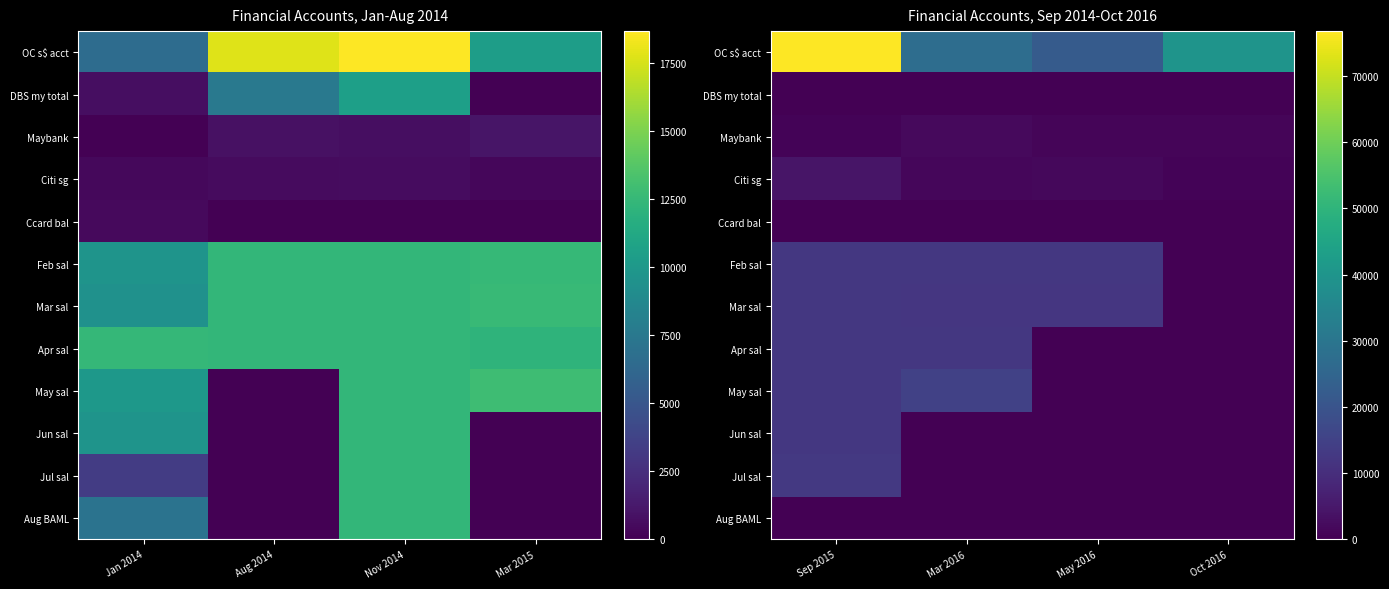

Which has a higher value, Oct 2016 or Sep 2015?

Sep 2015